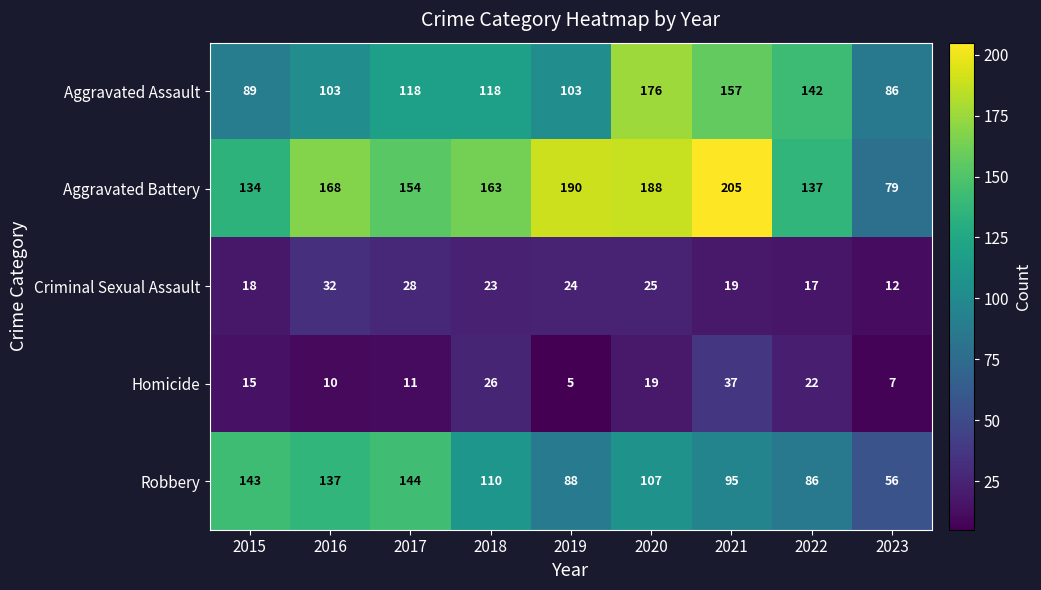

Which label corresponds to the smallest value in the chart?

2019